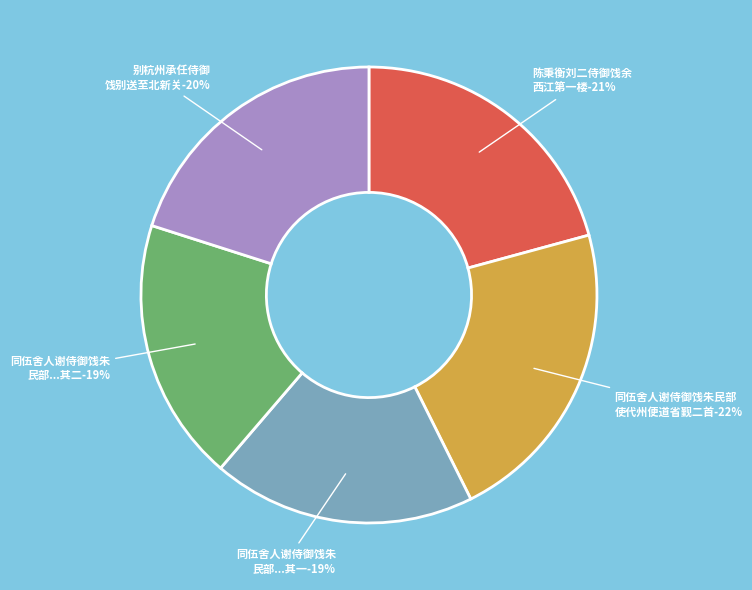

To the nearest percent, what portion does 同伍舍人谢侍御饯朱民部使代州便道省觐二首 represent?

22%